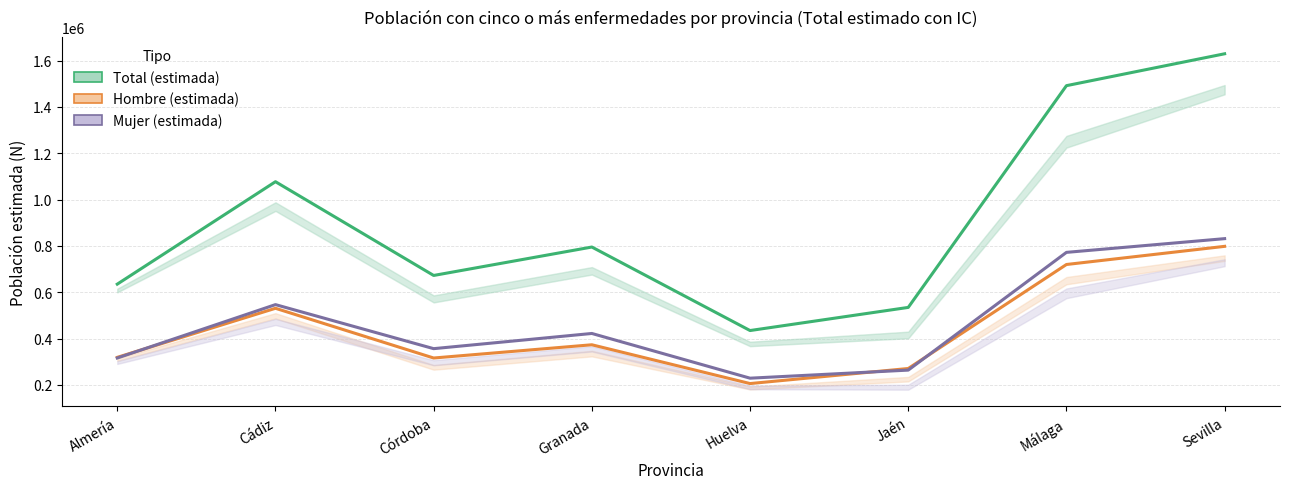

List the series in order of their peak value, lowest first.

Hombre (estimada), Mujer (estimada), Total (estimada)